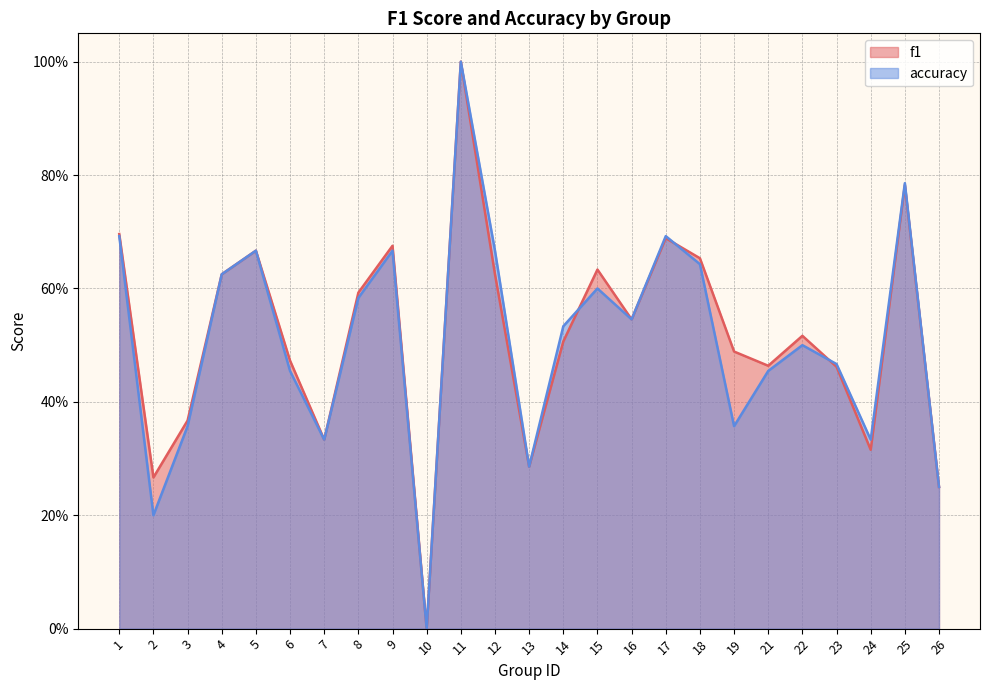

How many interior local valleys does the accuracy series have?

7